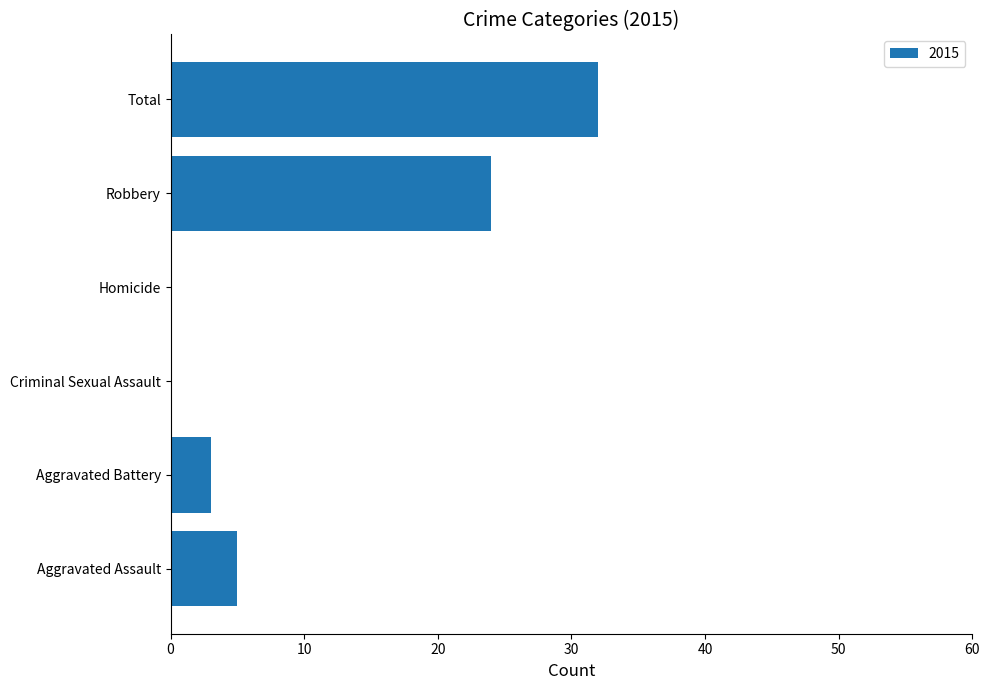

Reading bottom to top, transcribe all the data shown in this chart.

Aggravated Assault=5	Aggravated Battery=3	Criminal Sexual Assault=0	Homicide=0	Robbery=24	Total=32